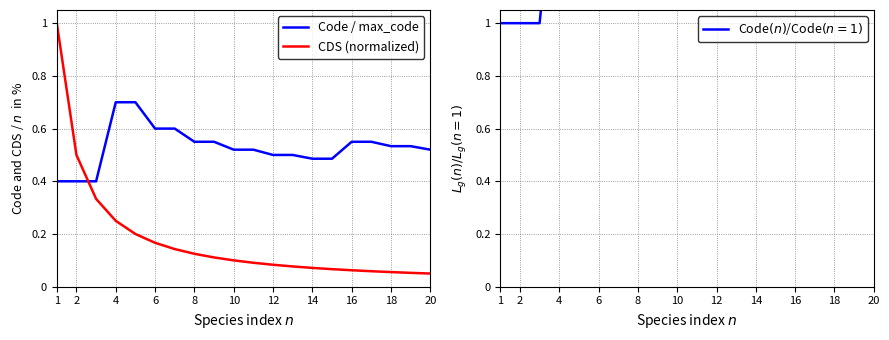

Does the chart display data point markers on the line(s)?

No